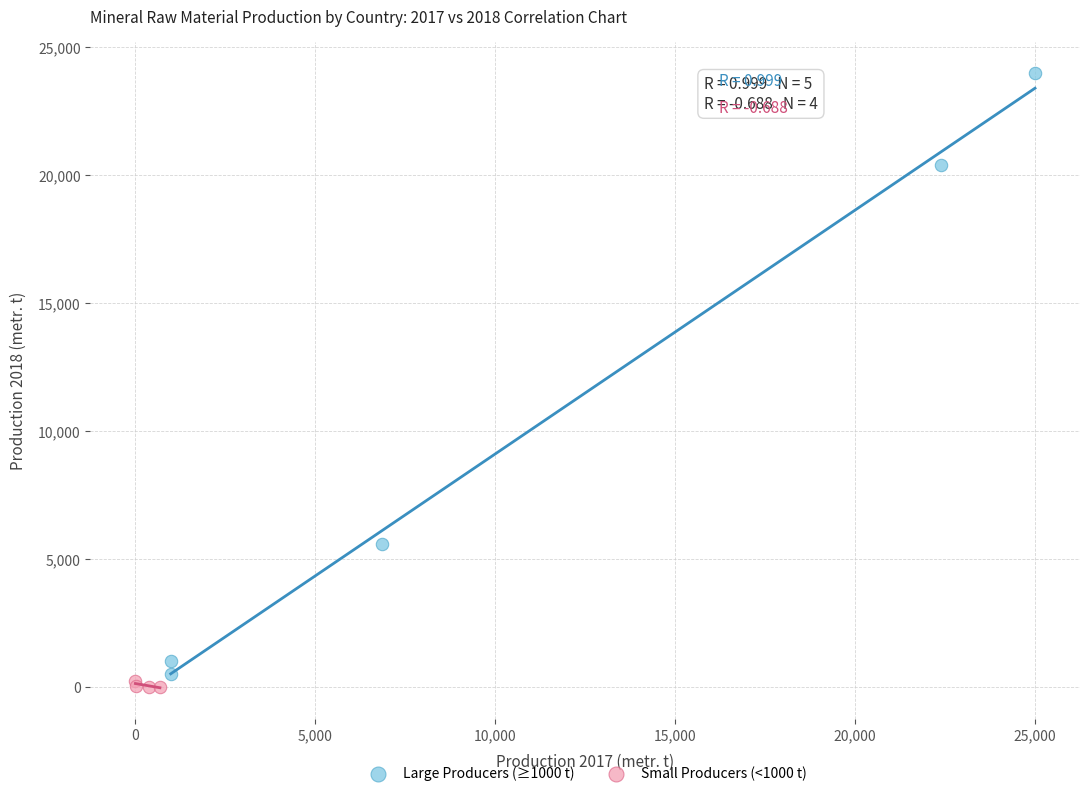

Which series has the widest spread of Y values?

Large Producers (≥1000 t)